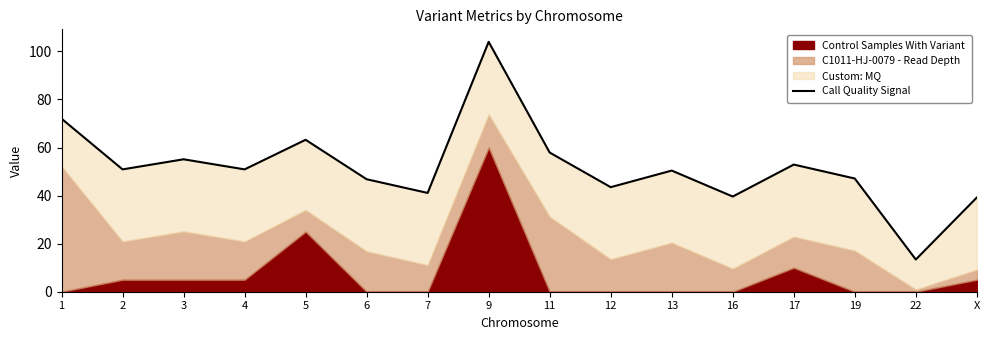

Approximately how many times larger is the value at 2 compared to 7?

1.2